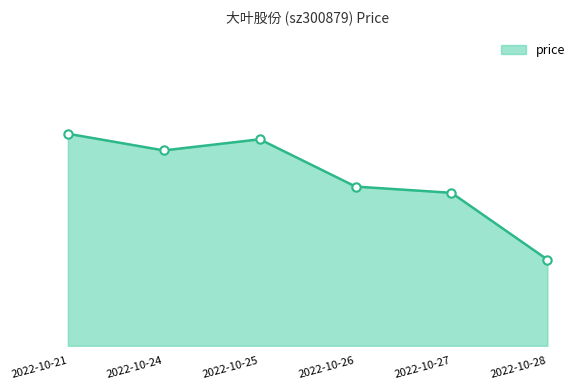

Is this an area chart (filled region under the line)?

Yes